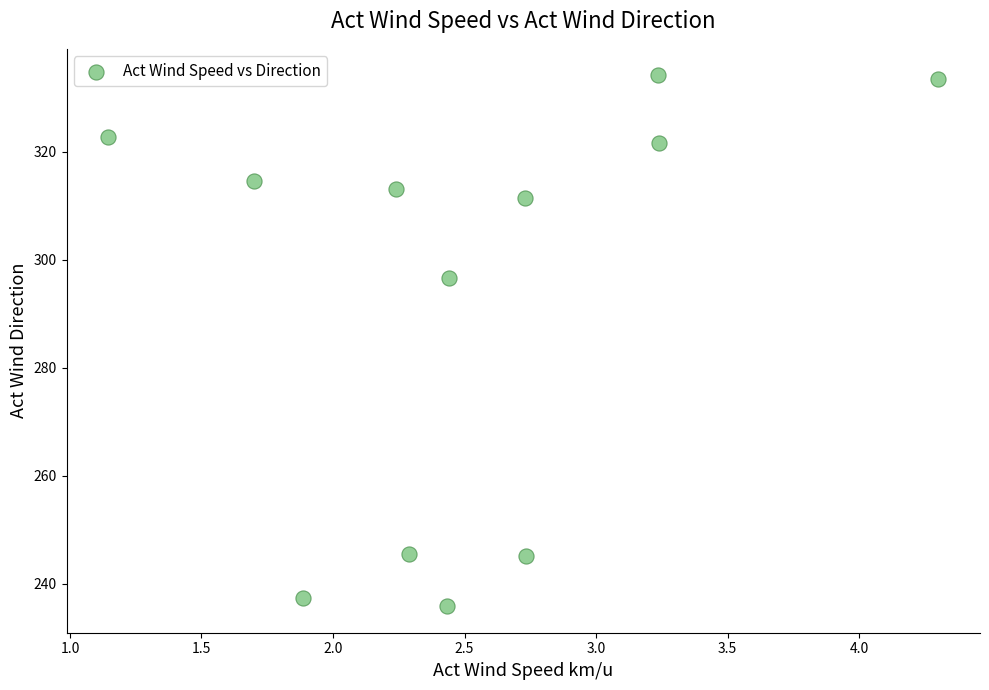

What is the average Y value?

292.6